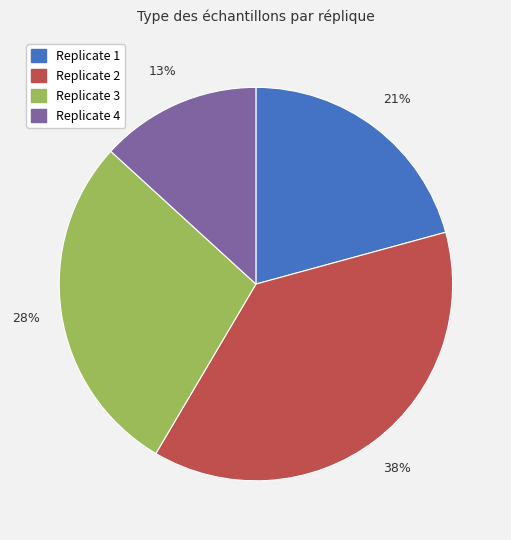

Is there a majority slice in this chart?

No